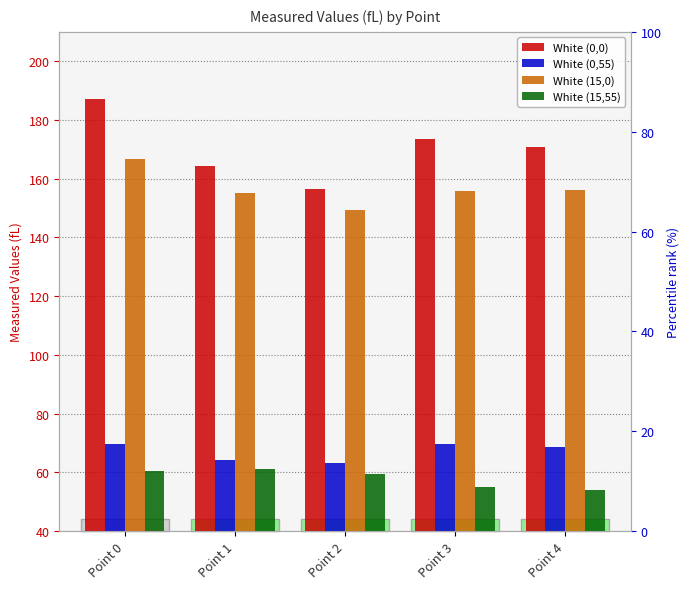

What is the greatest value displayed?

187.2